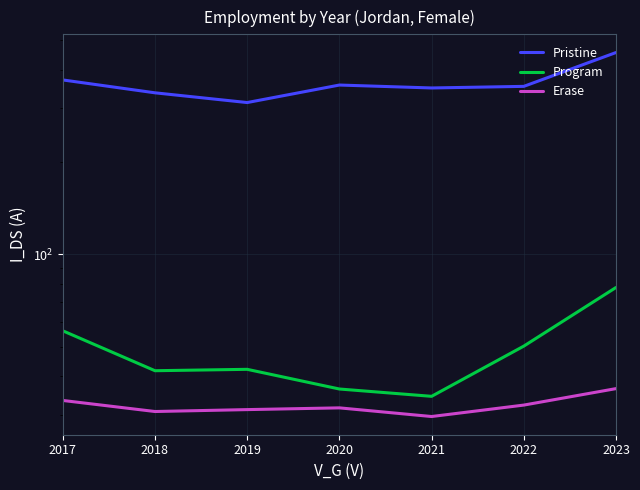

At which category does Pristine reach its first local valley?

2019